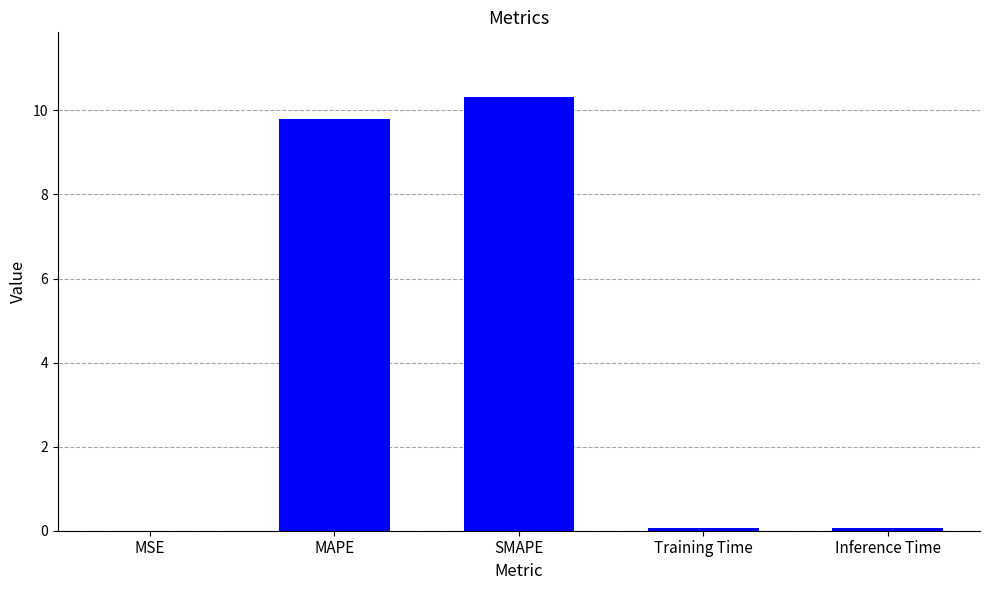

Which label corresponds to the largest value in the chart?

SMAPE